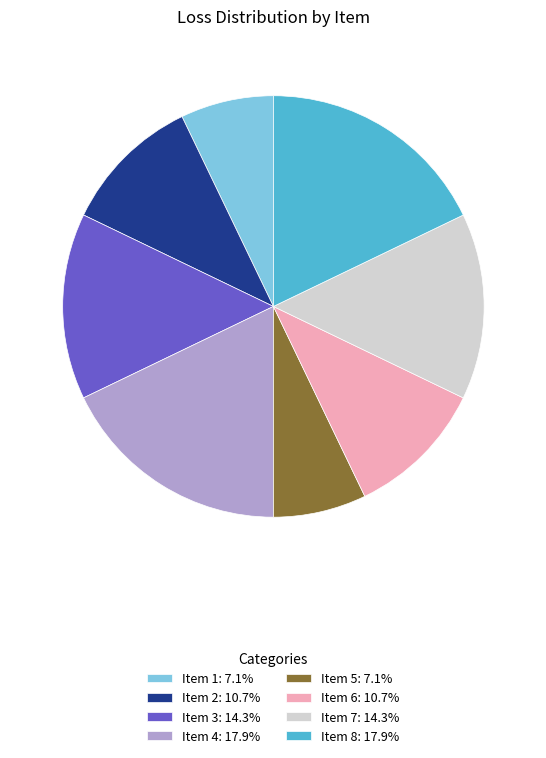

Combined, do Item 4: 17.9% and Item 2: 10.7% account for over 50%?

No